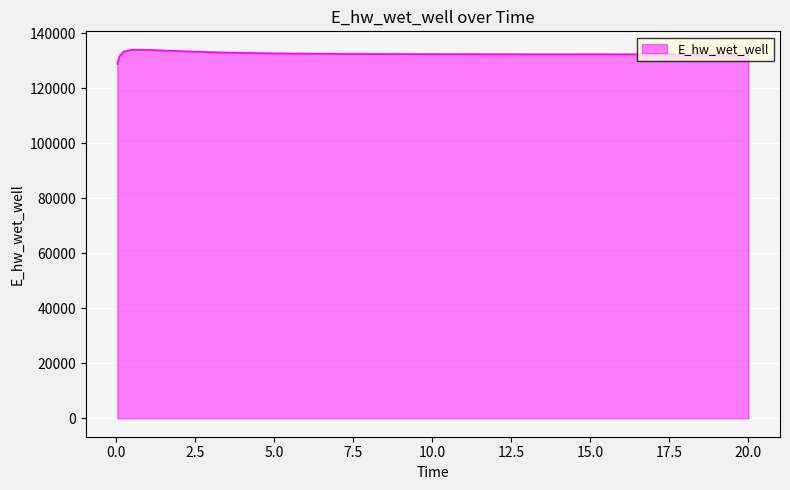

What is the difference between the maximum and minimum values?

5170.6